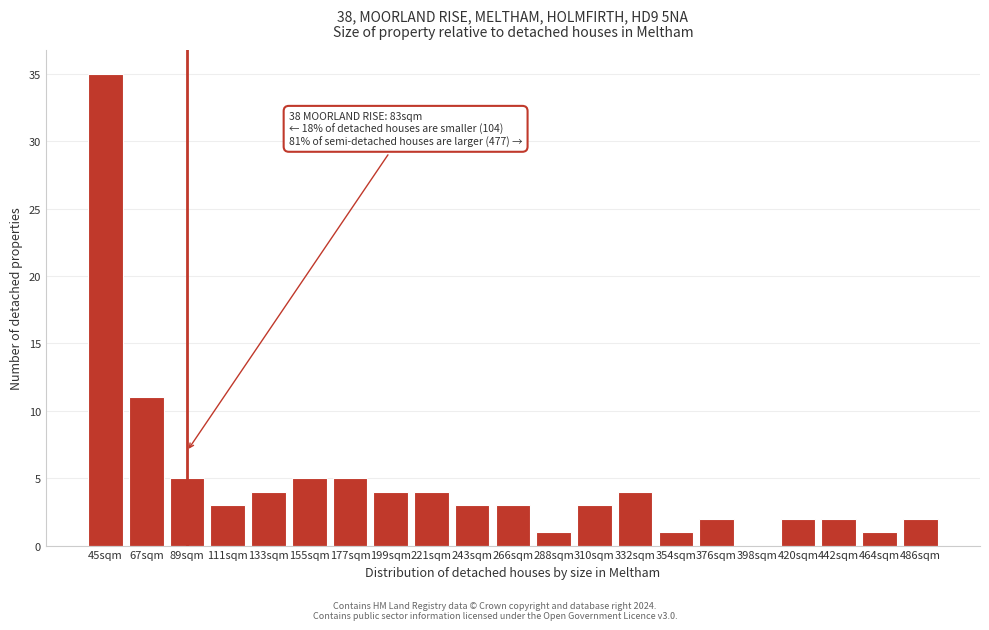

Reading left to right, extract all data points from this chart.

45sqm=35	67sqm=11	89sqm=5	111sqm=3	133sqm=4	155sqm=5	177sqm=5	199sqm=4	221sqm=4	243sqm=3	266sqm=3	288sqm=1	310sqm=3	332sqm=4	354sqm=1	376sqm=2	398sqm=0	420sqm=2	442sqm=2	464sqm=1	486sqm=2